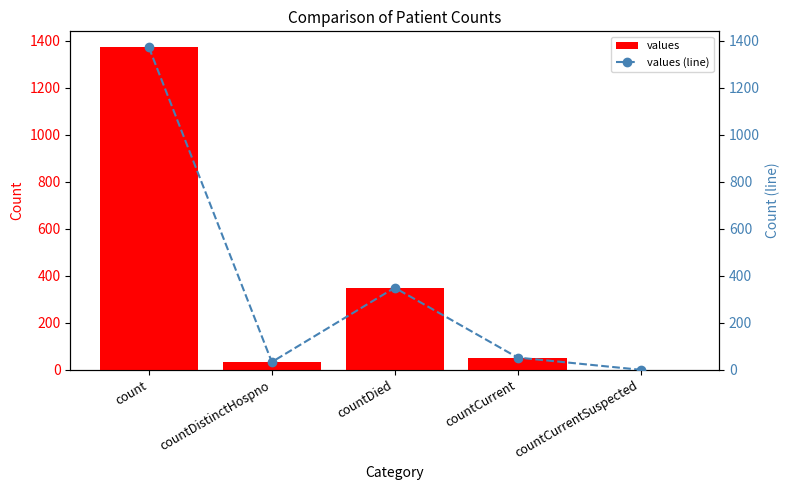

What is the sum of all values values?

1805